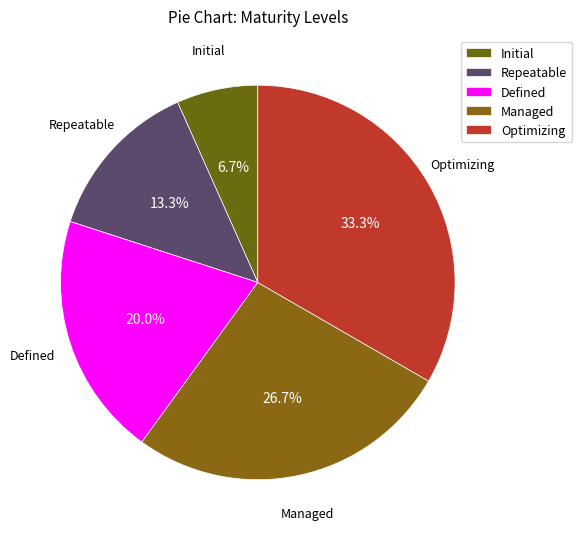

Which slice is the largest?

Optimizing